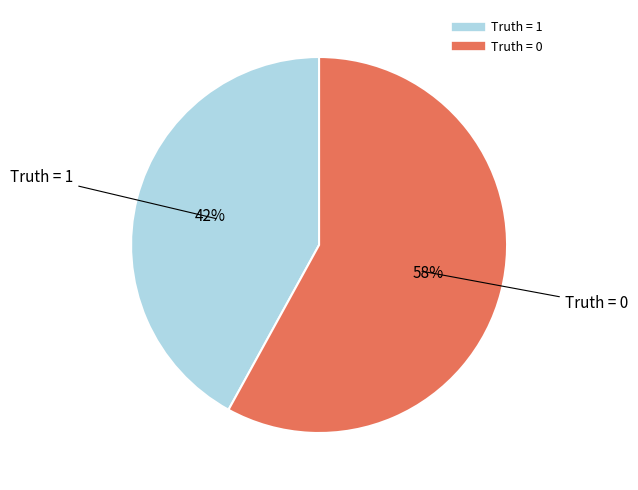

Do Truth = 0 and Truth = 1 together represent more than half of the pie?

Yes